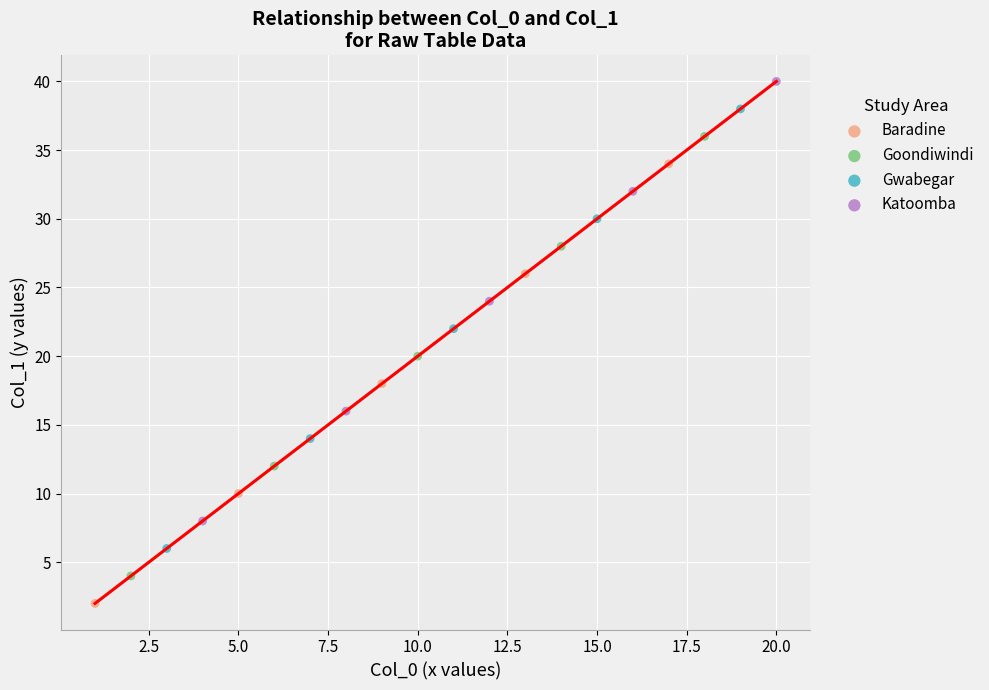

Which series contains the lowest Y value?

Baradine